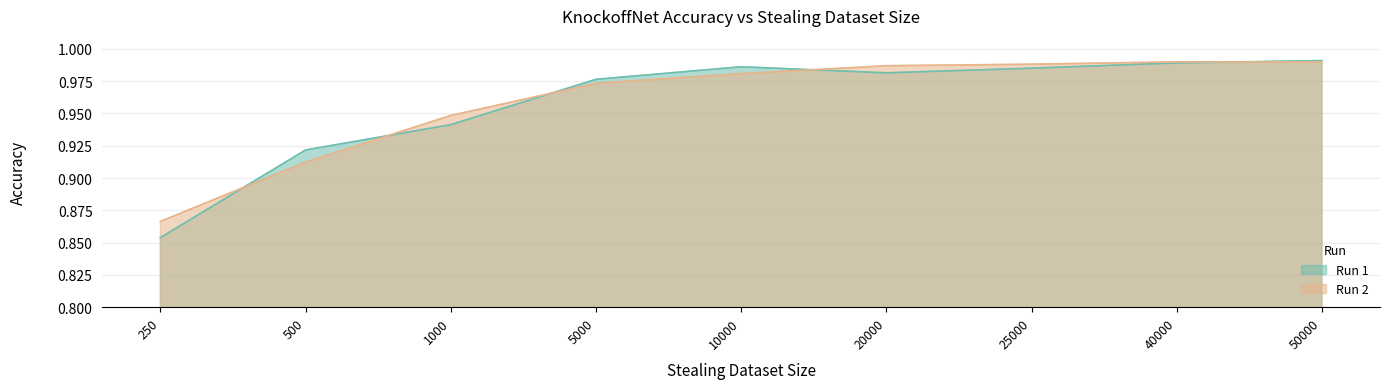

What is the difference between the Run 2 values at 250 and 50000?

0.1